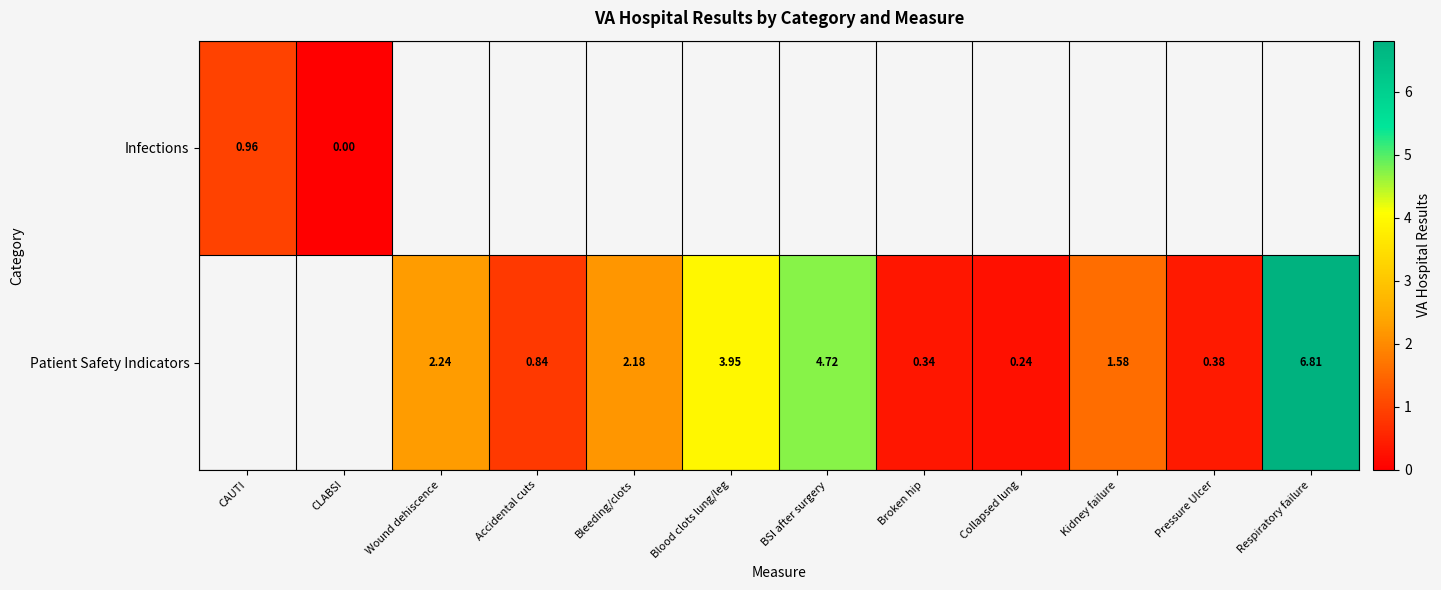

Which category has the highest value in the Patient Safety Indicators series?

CAUTI